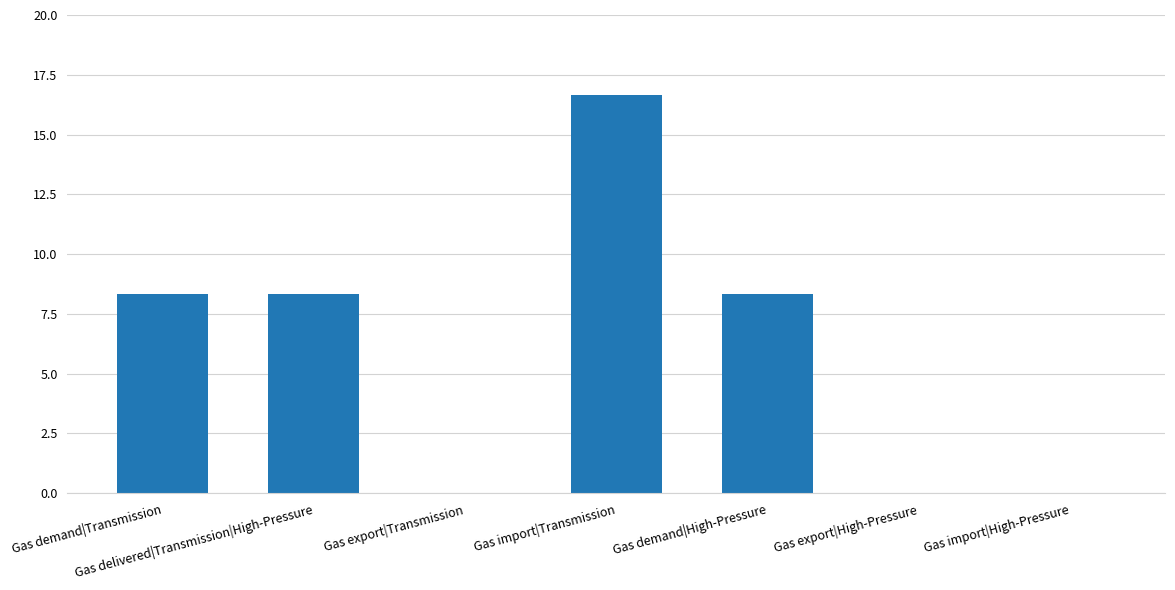

True or false: the data shows 10.7 at Gas import|High-Pressure.

False